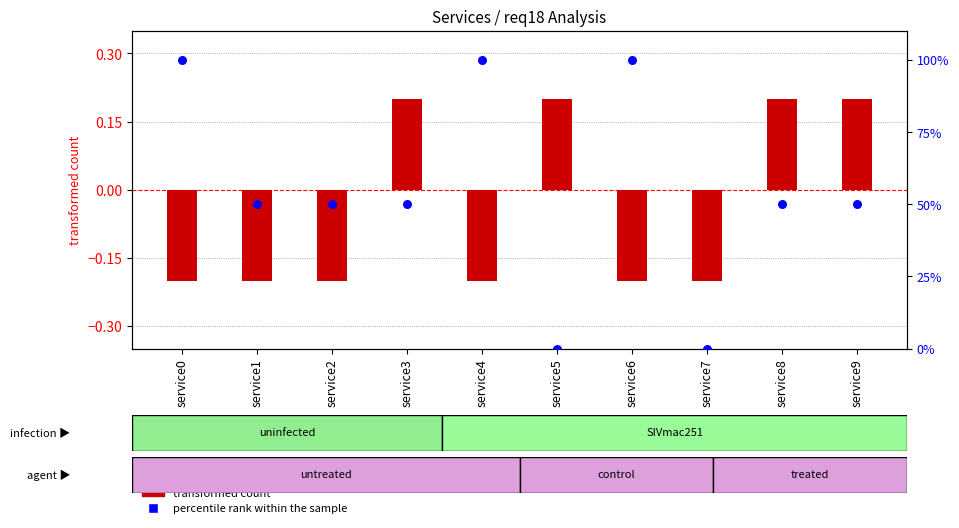

At which category is the sum across all series the highest?

service0